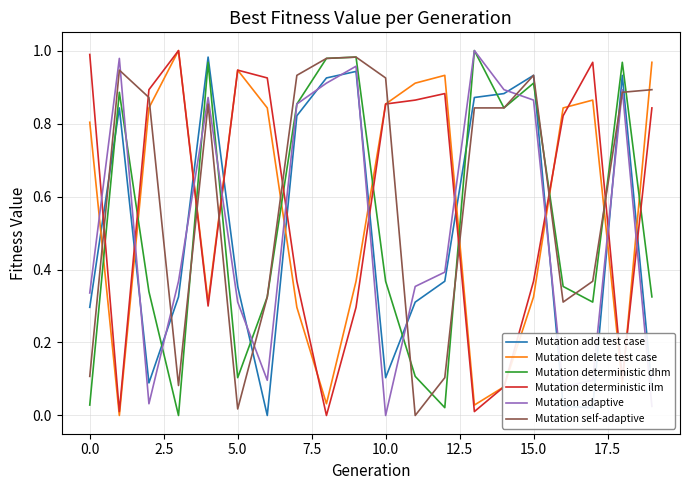

True or false: Mutation delete test case and Mutation adaptive cross at least once.

True